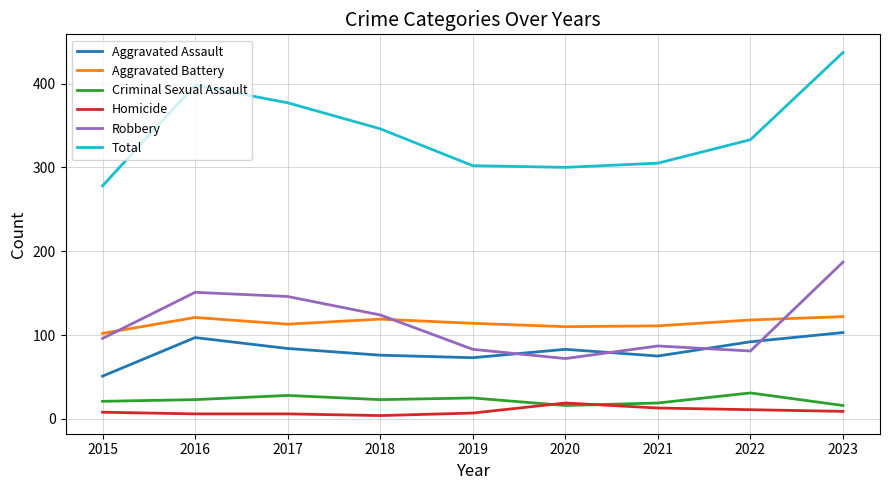

Which series has the largest range (max minus min)?

Total